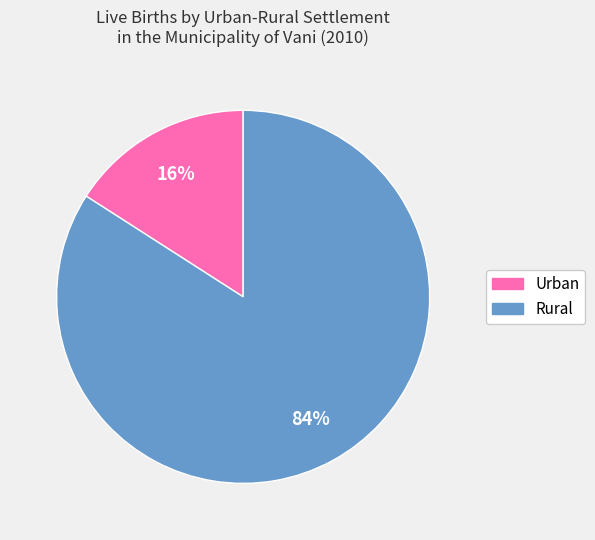

Count the number of slices in the pie.

2